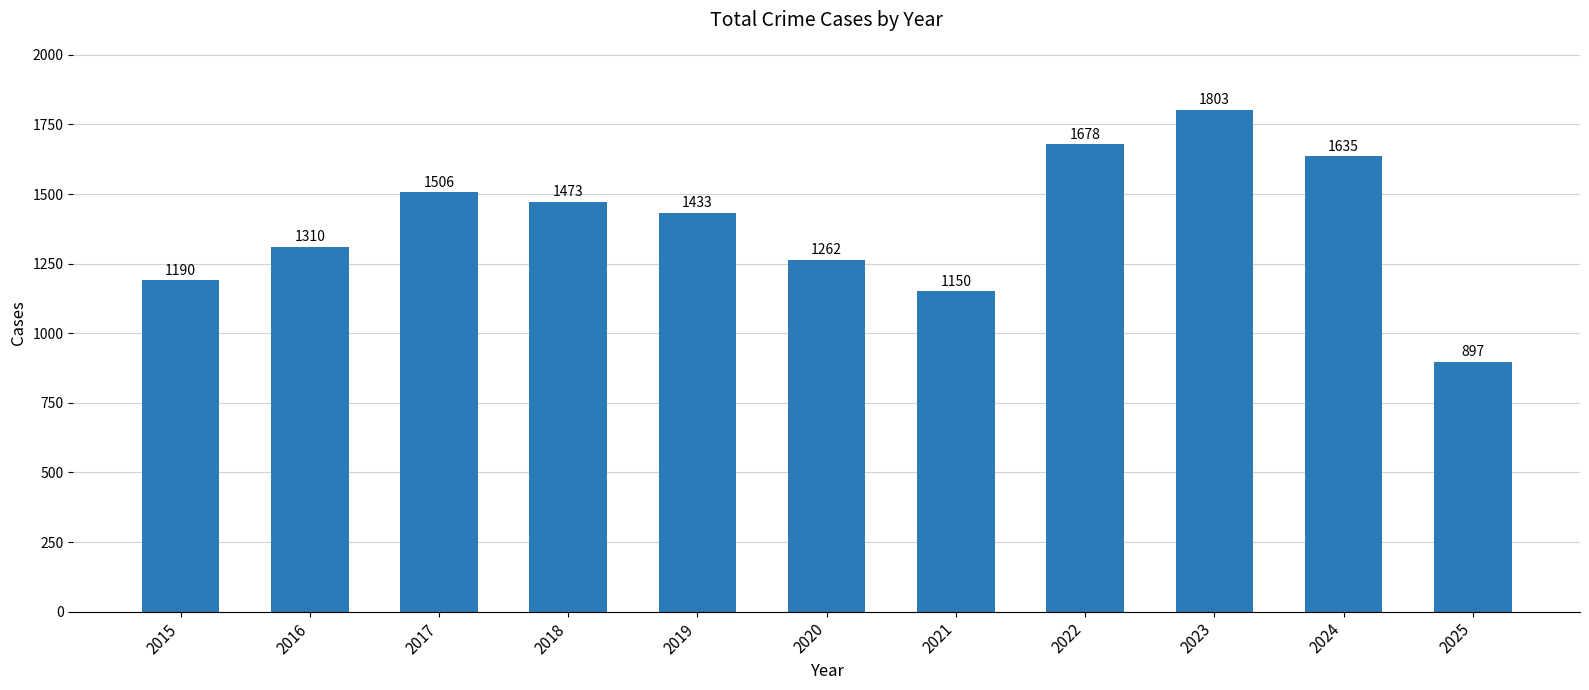

What is the ratio of the value at 2015 to the value at 2016?

0.9